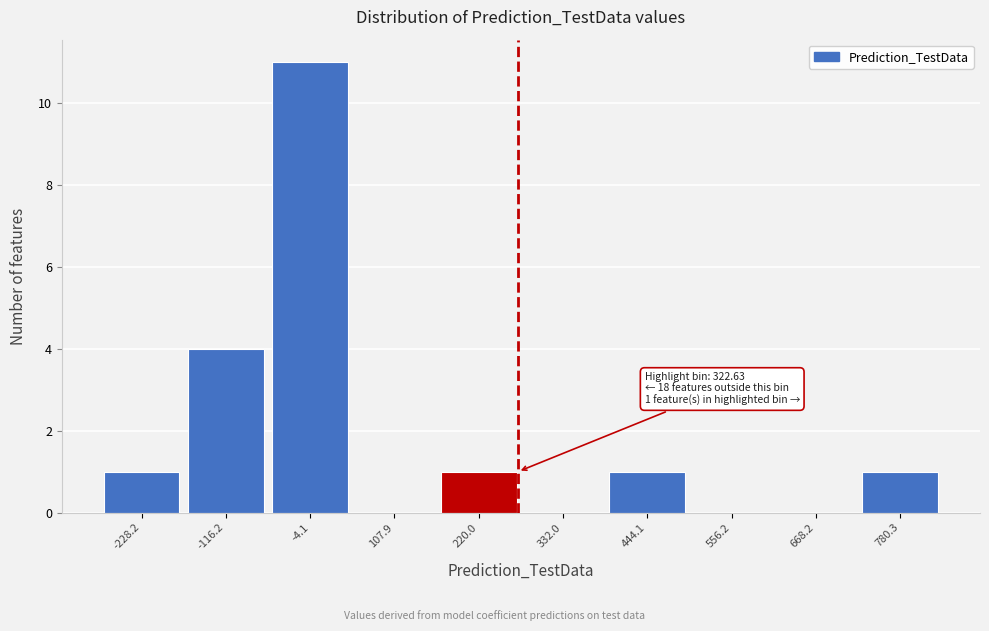

Reading left to right, transcribe all the data shown in this chart.

-228.2=1	-116.2=4	-4.1=11	107.9=0	220.0=1	332.0=0	444.1=1	556.2=0	668.2=0	780.3=1